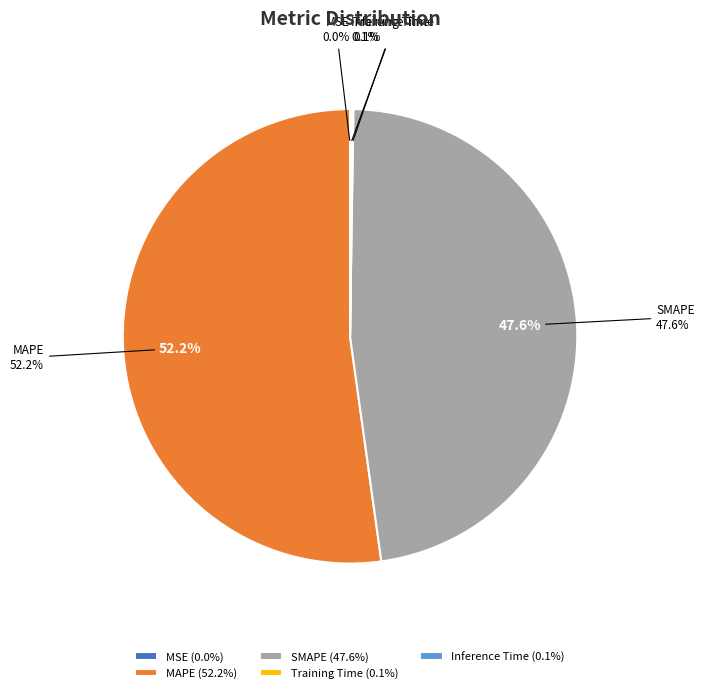

What is the change in value from SMAPE to Training Time?

-17.7